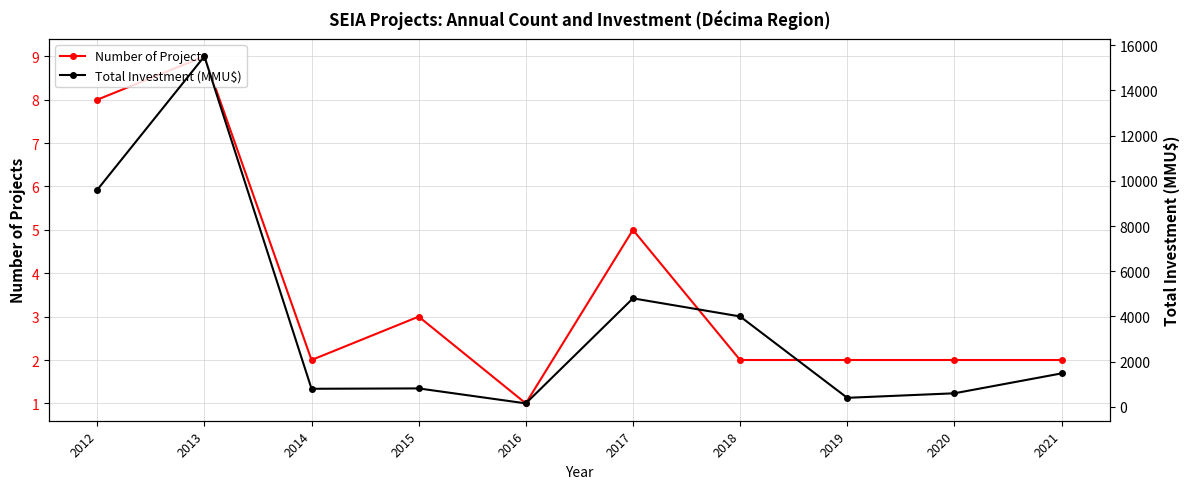

List the labels in order of Total Investment (MMU$) value, largest first.

2013, 2012, 2017, 2018, 2021, 2015, 2014, 2020, 2019, 2016